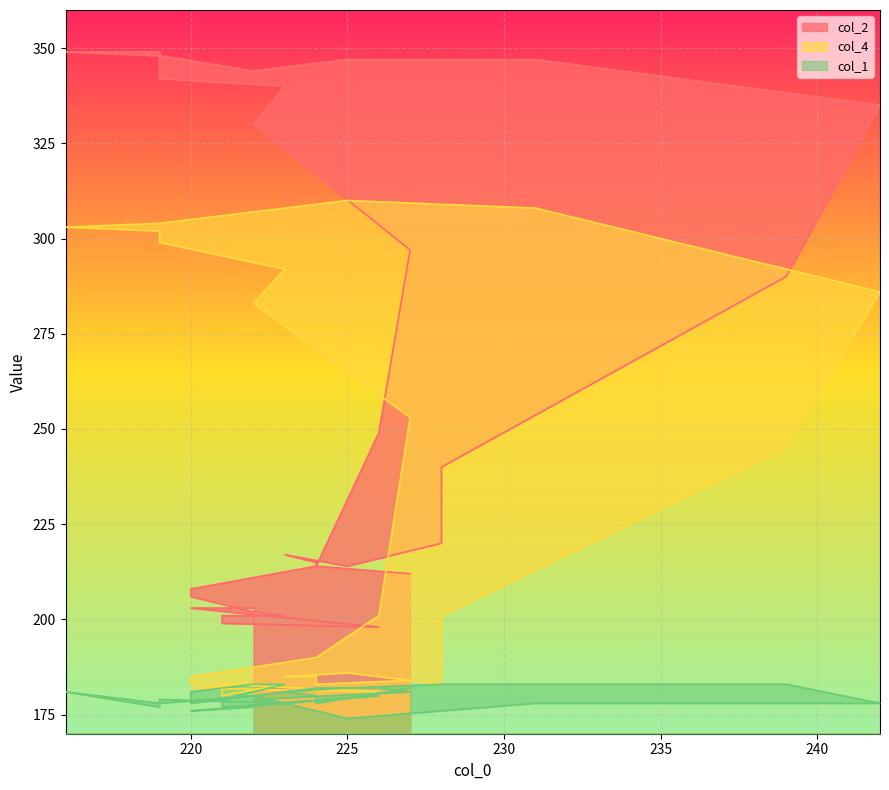

List the series in order of their peak value, lowest first.

col_1, col_4, col_2